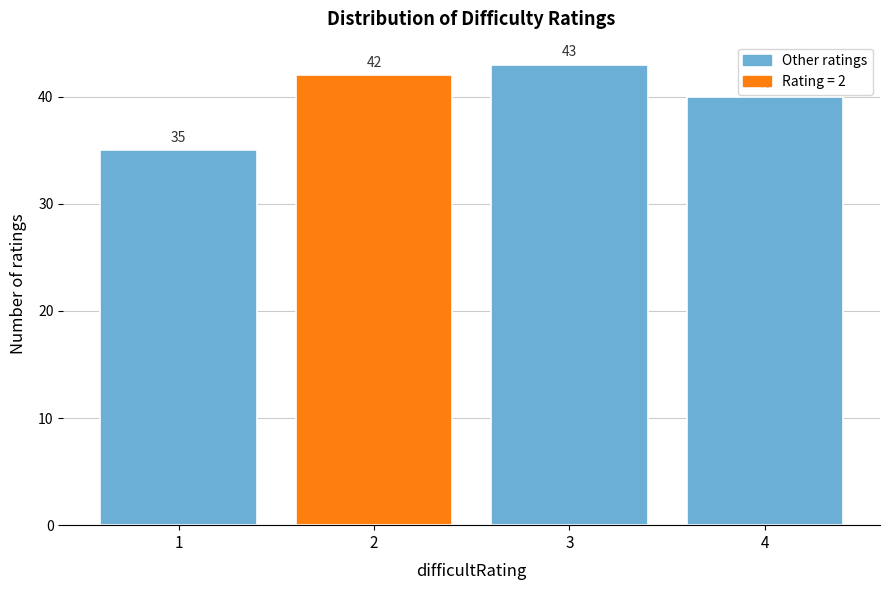

Reading left to right, what are all the values shown in this chart?

1=35	2=42	3=43	4=40